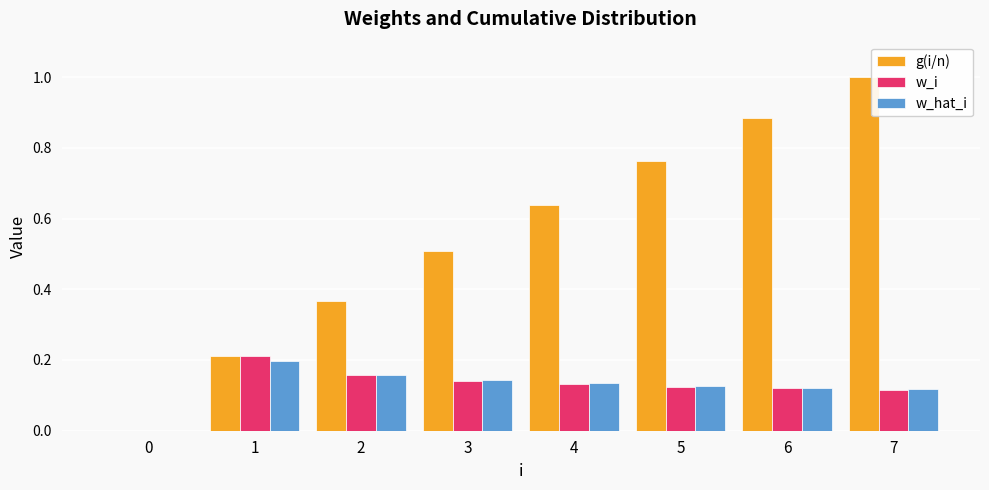

Which series changed the most between 5 and 6?

g(i/n)